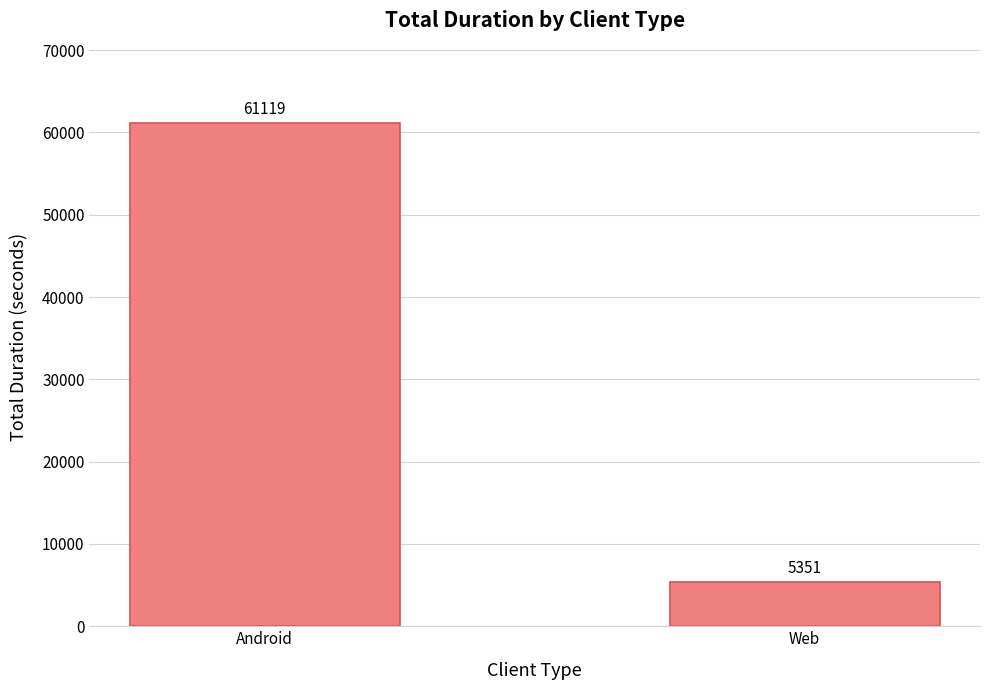

Reading right to left, list all the values displayed in this chart.

Web=5351	Android=61119